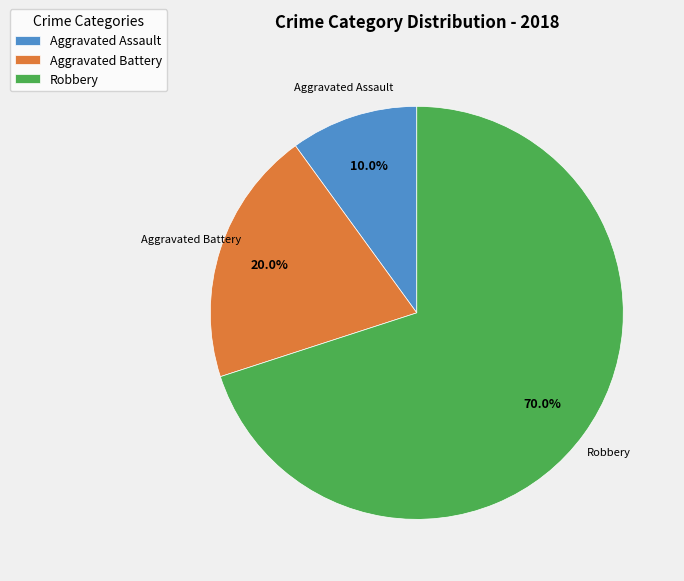

What portion of the pie excludes Aggravated Assault?

90.0%